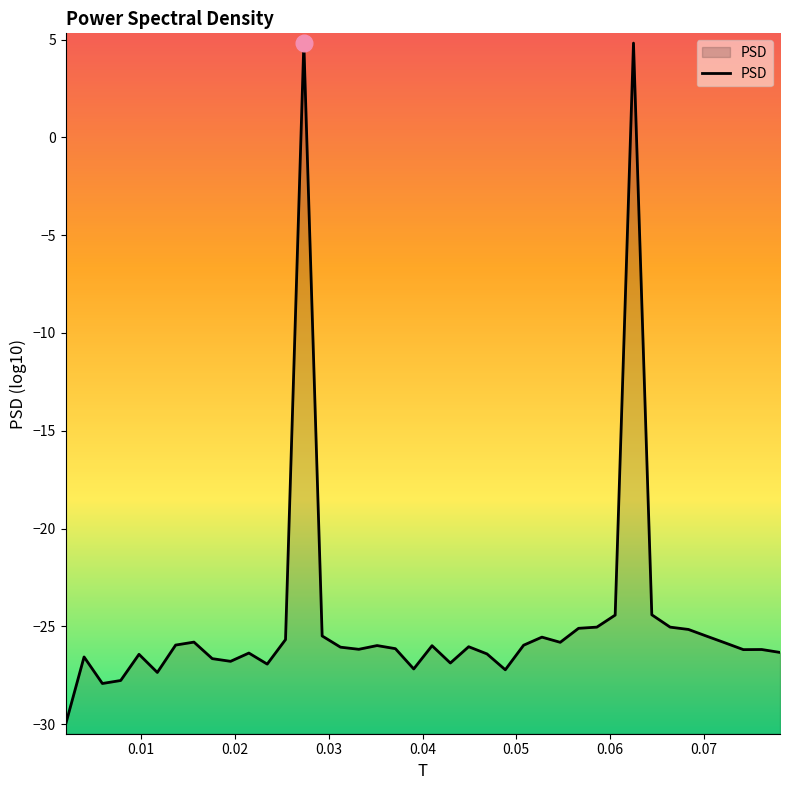

Does the chart display data point markers on the line(s)?

No